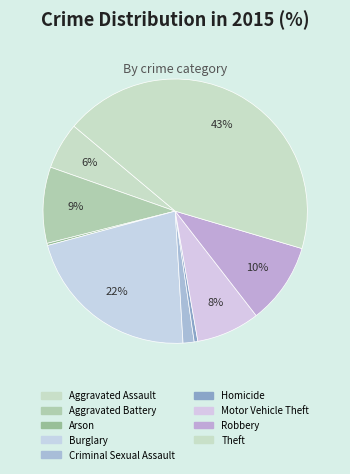

Is there any slice that represents more than half of the pie?

No